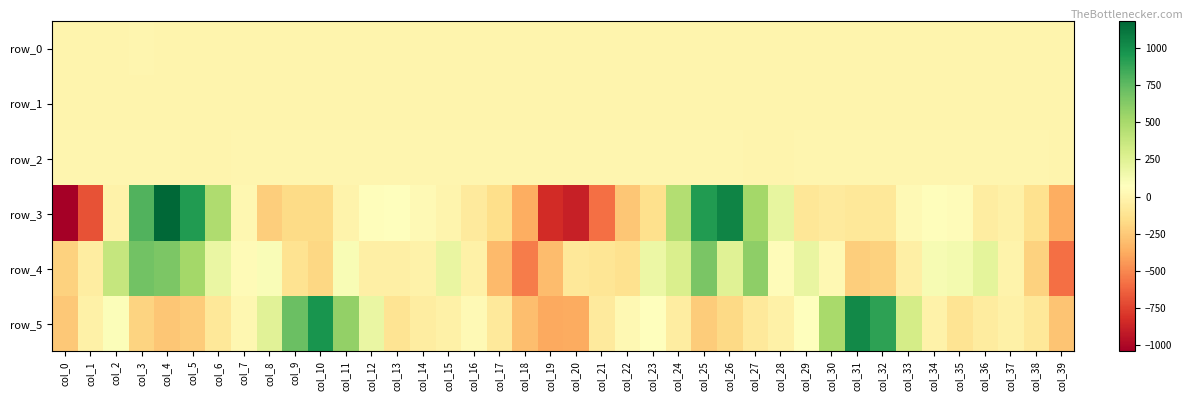

Which label corresponds to the smallest value in the chart?

col_0